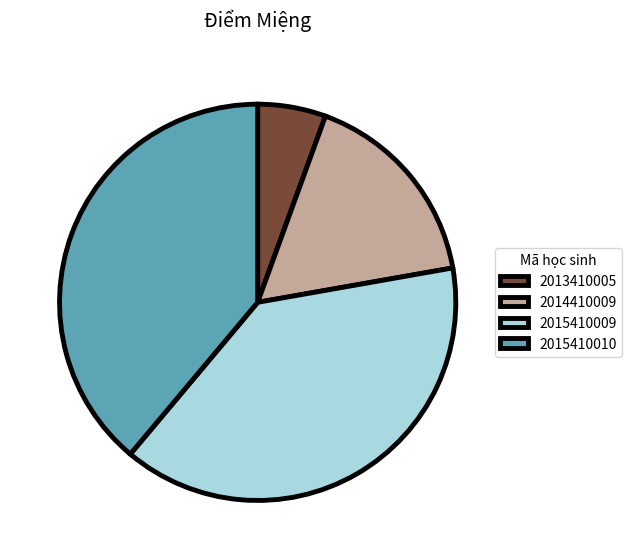

The 2013410005 slice represents 1% of the pie. True or false?

False